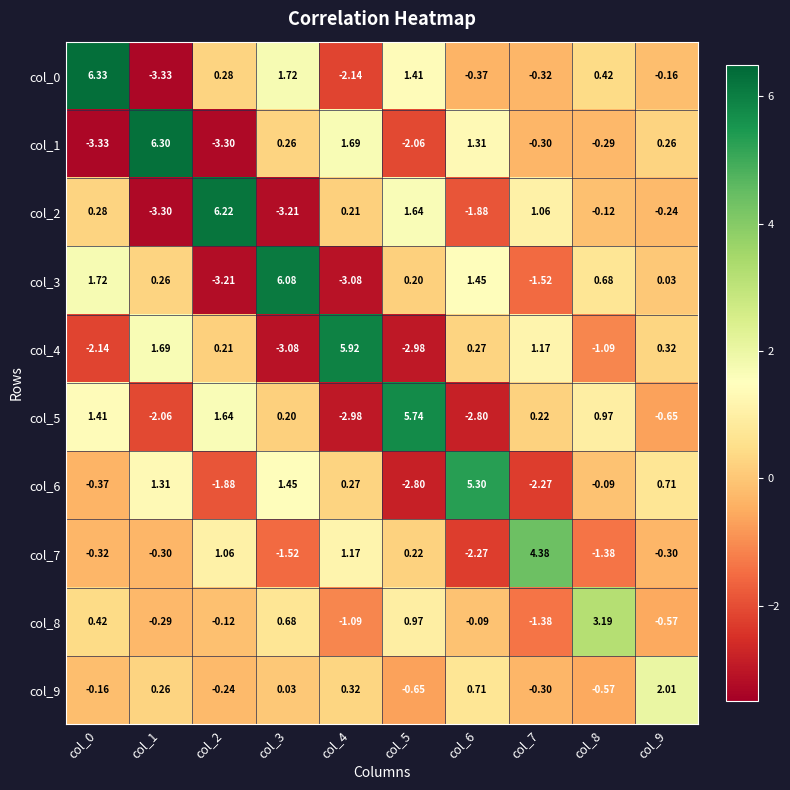

Is the value of col_5 at col_6 greater than the value of col_6 at col_4?

No